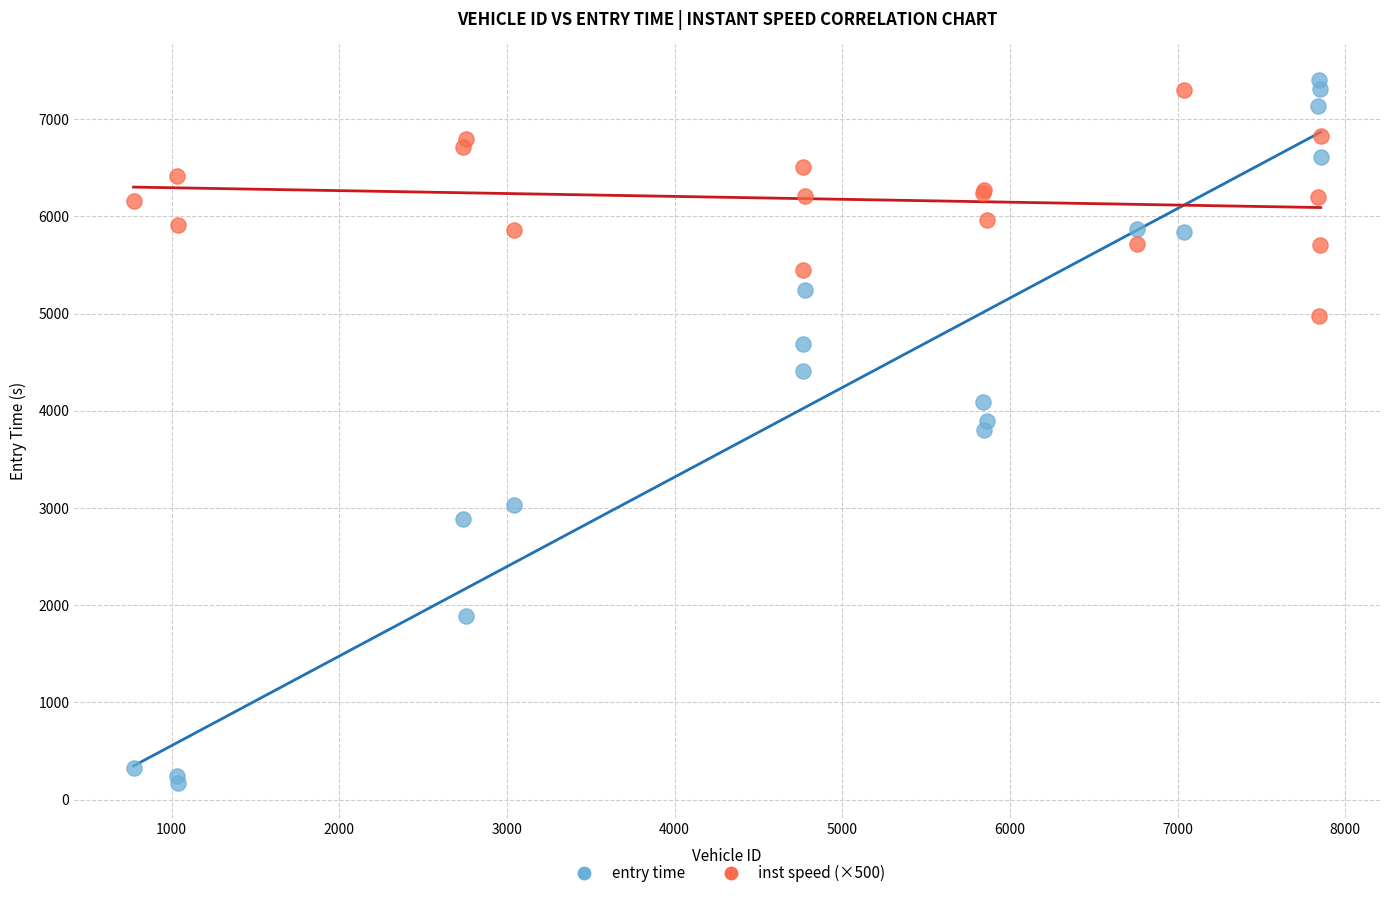

What are all the series names shown in the legend?

entry time, inst speed (×500)